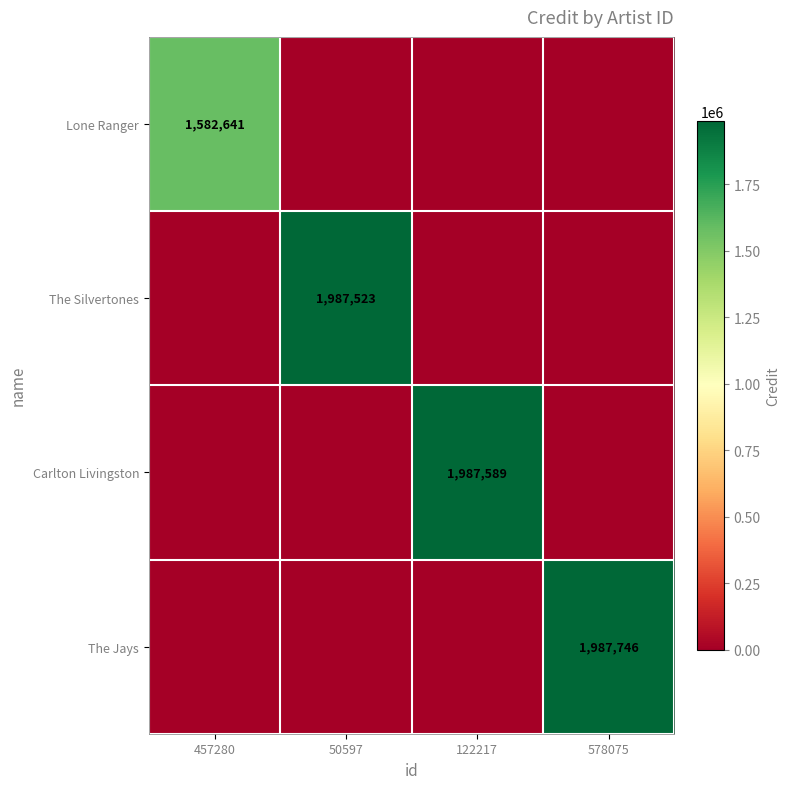

The The Jays series shows 1987746 at 578075. True or false?

True